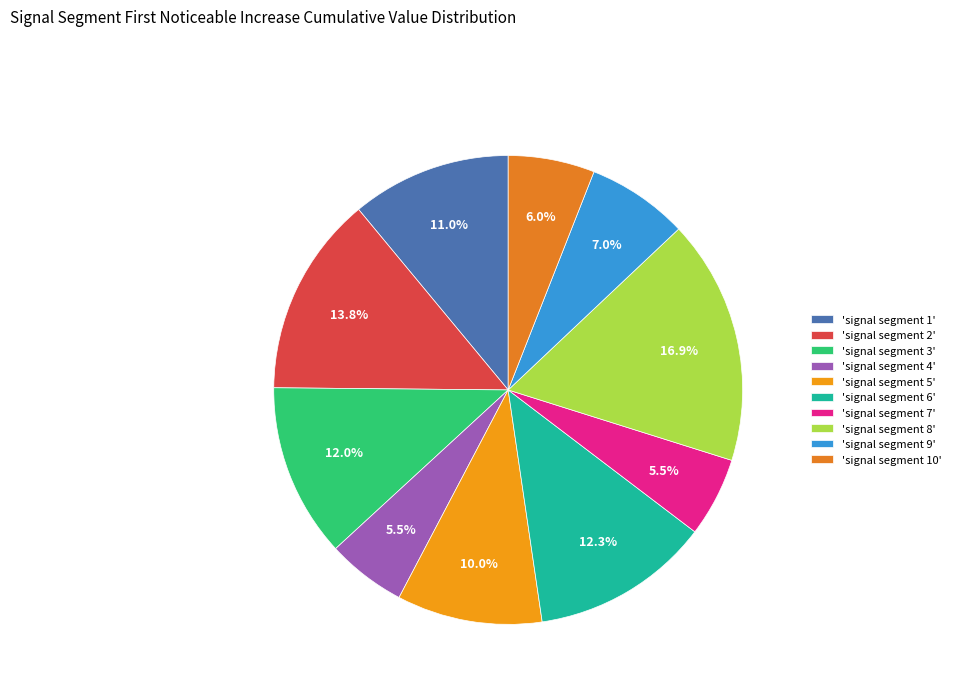

How many segments does this pie chart have?

10